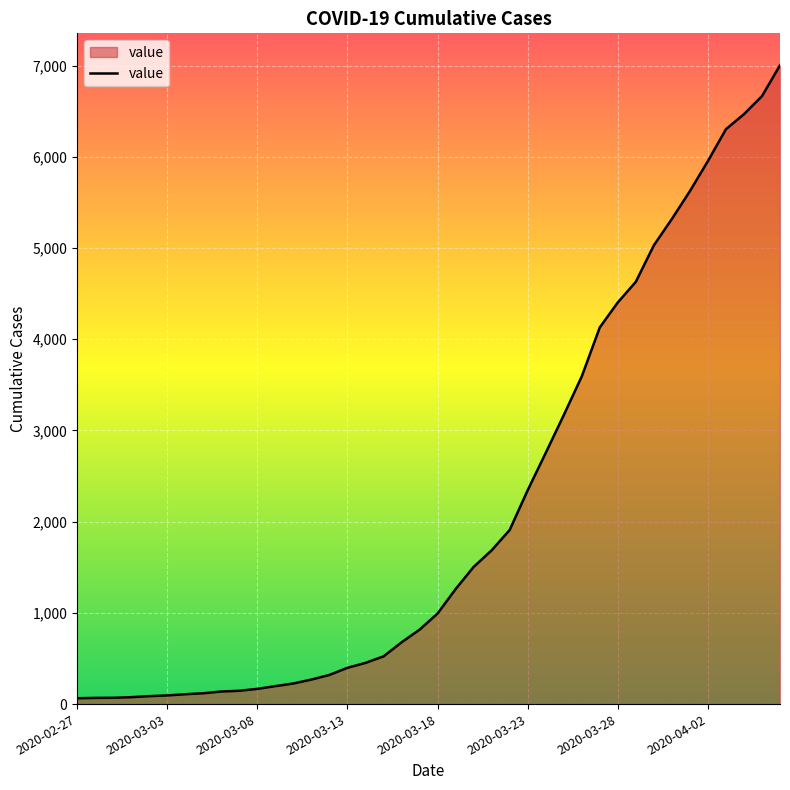

How many lines are shown in the chart?

1